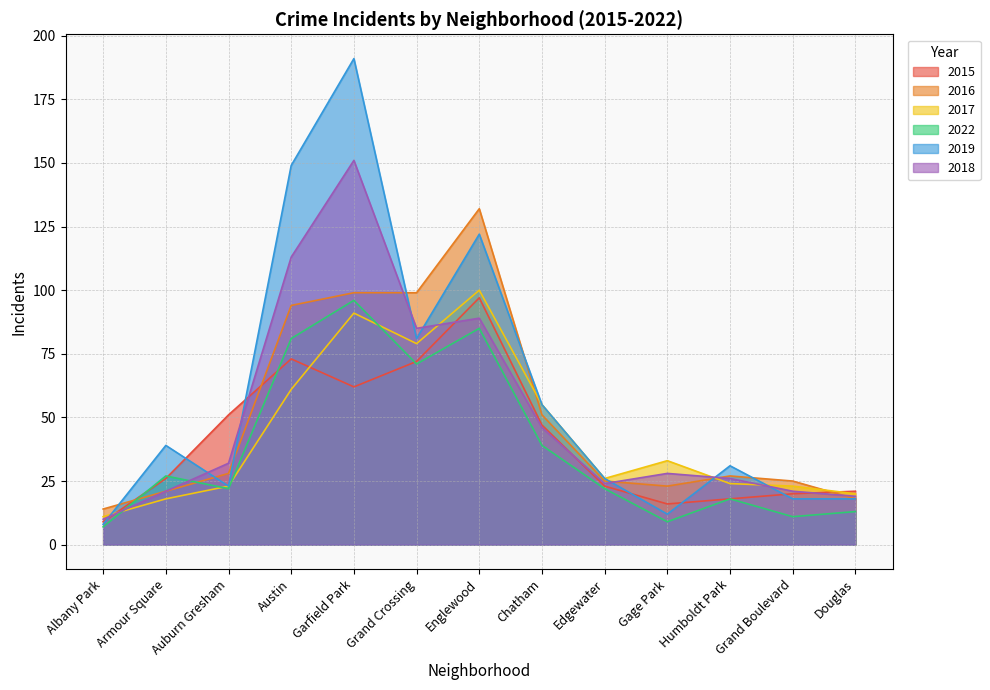

At how many categories does at least one series exceed 86?

4